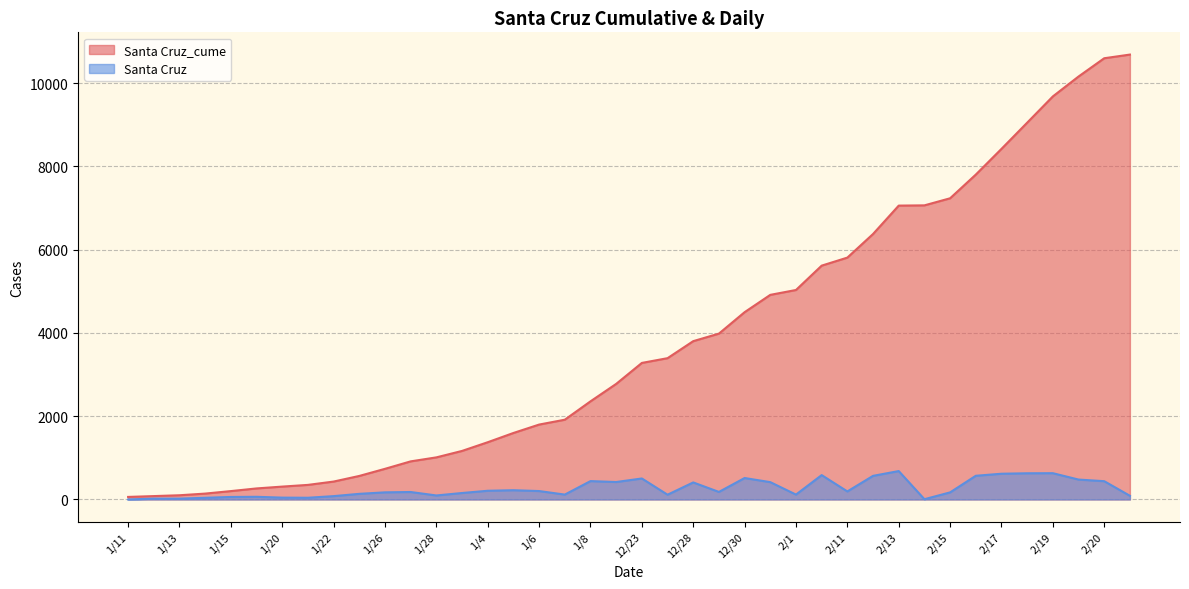

What is the sum of all Santa Cruz_cume values?

152627